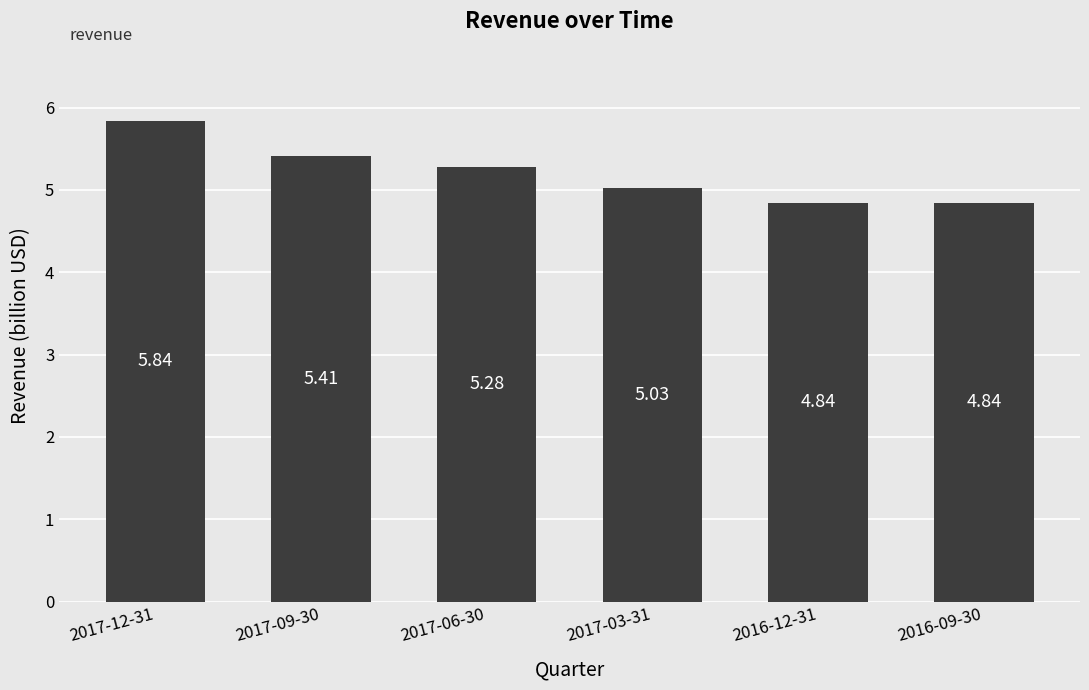

Does the chart contain any negative values?

No